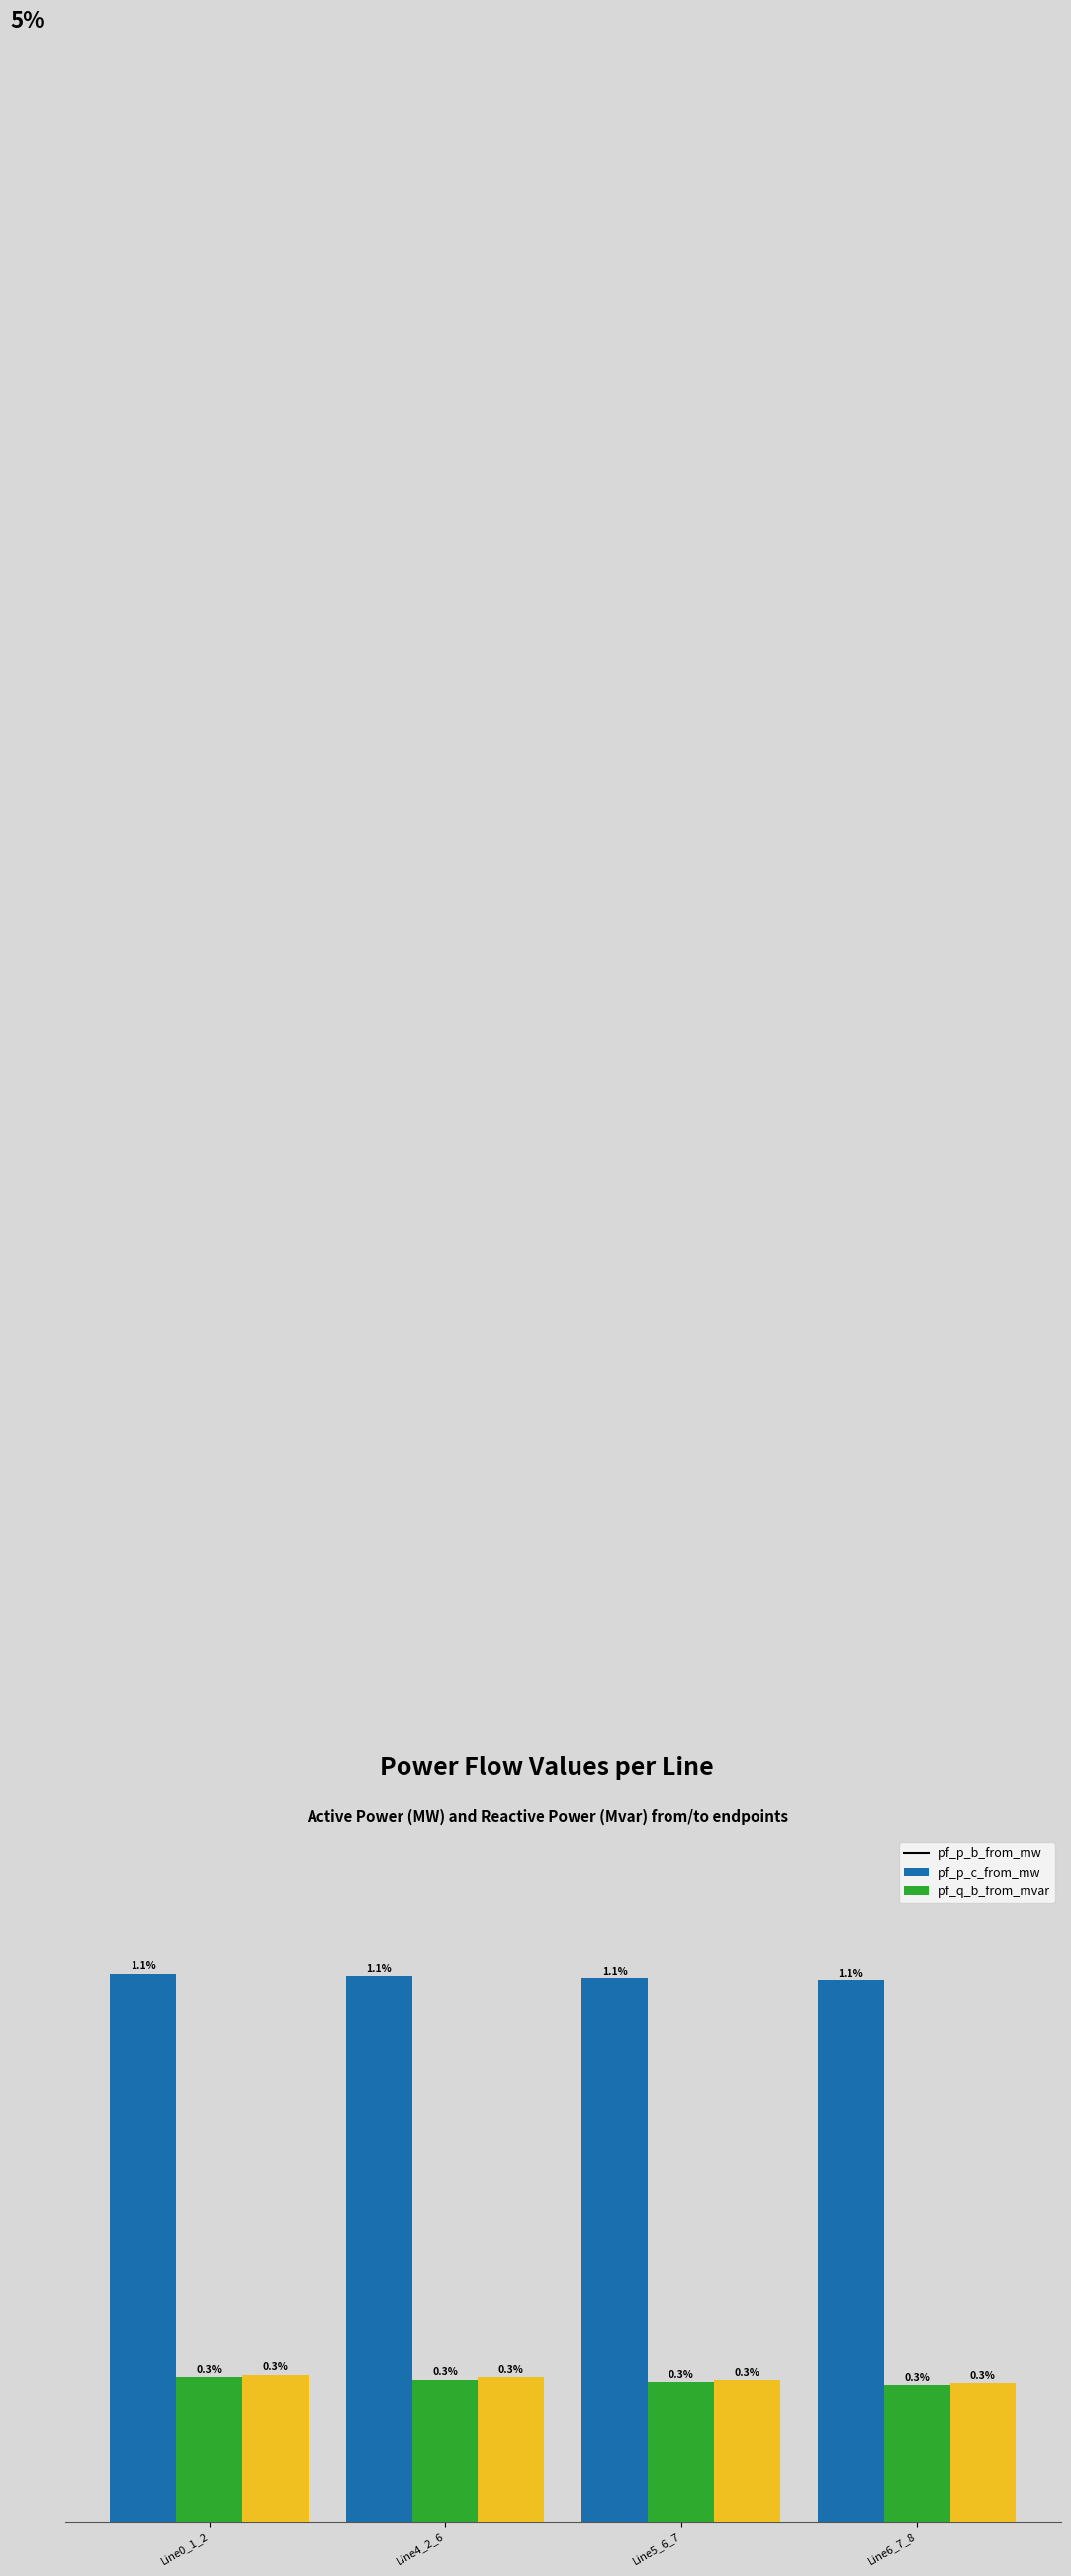

Which series has the widest spread of values?

pf_q_b_from_mvar